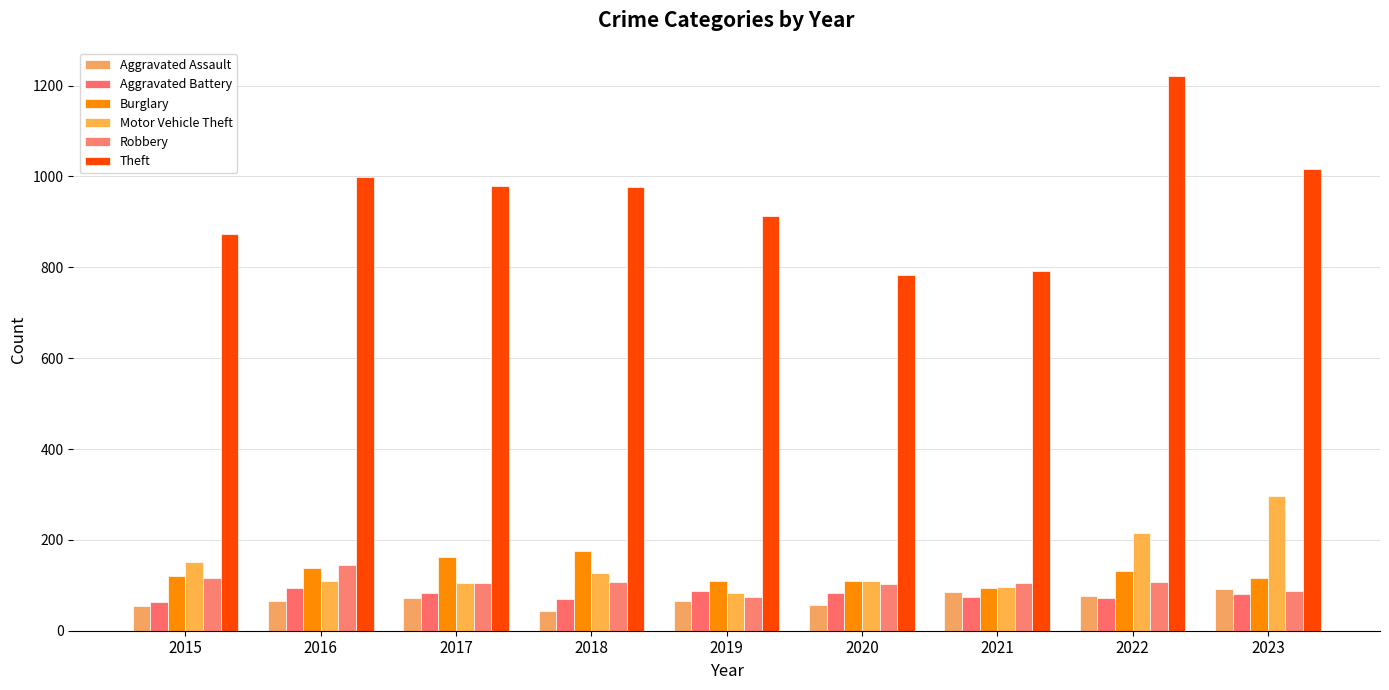

What is the value of the Burglary bar at the 9th from the left?

116